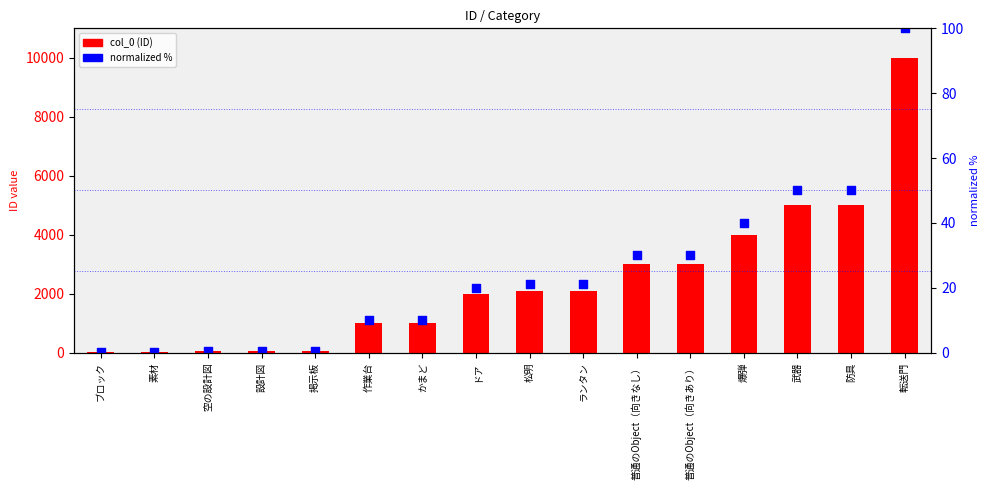

Which series reaches the maximum Y coordinate?

col_0